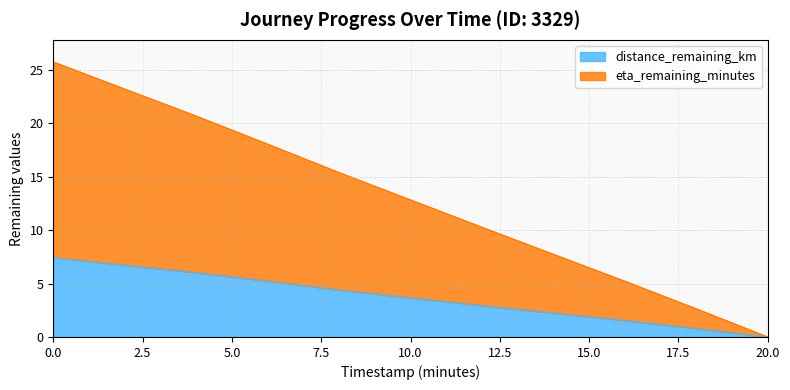

Does the chart display data point markers on the line(s)?

No